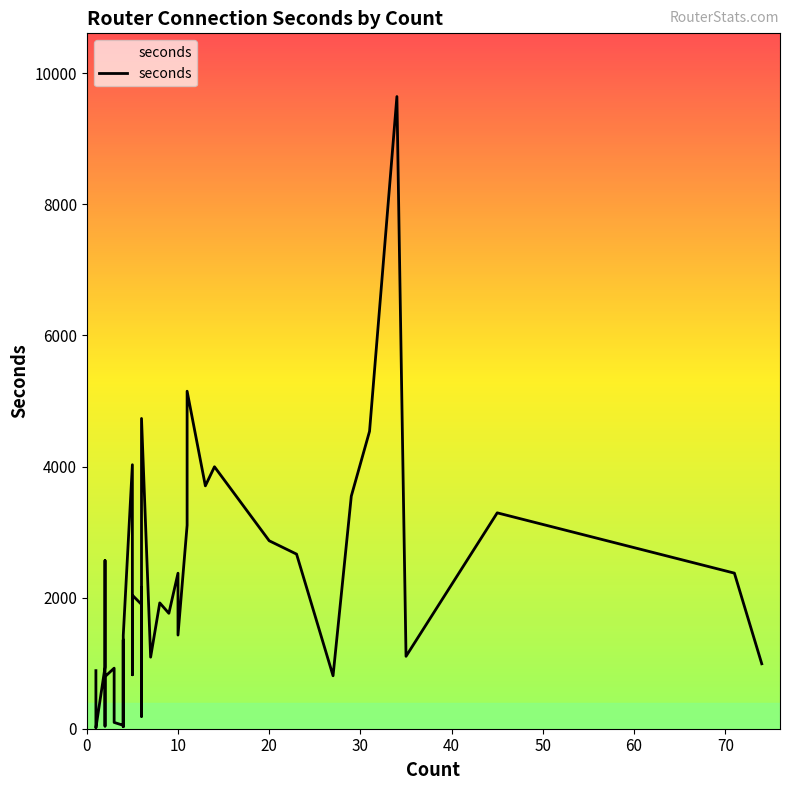

What is the minimum value shown in the chart?

12